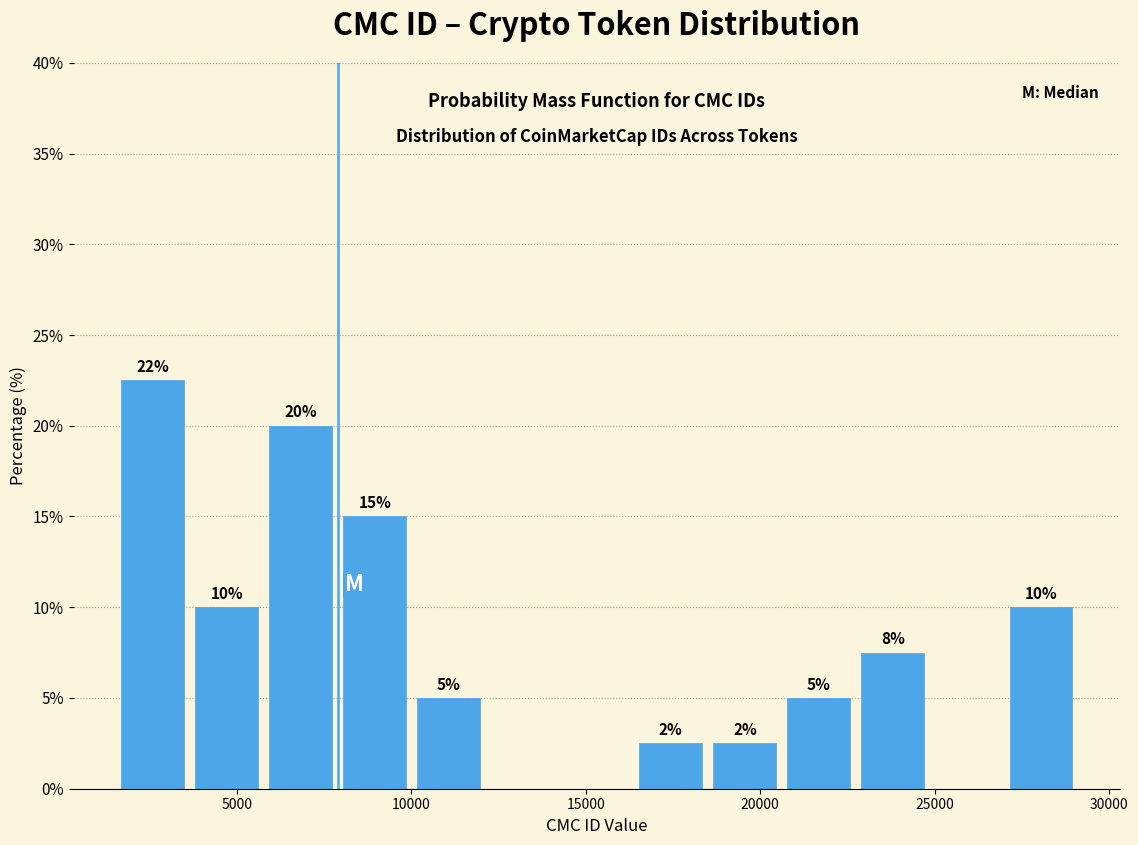

Which range on the x-axis has the tallest bar?

1500 to 4000